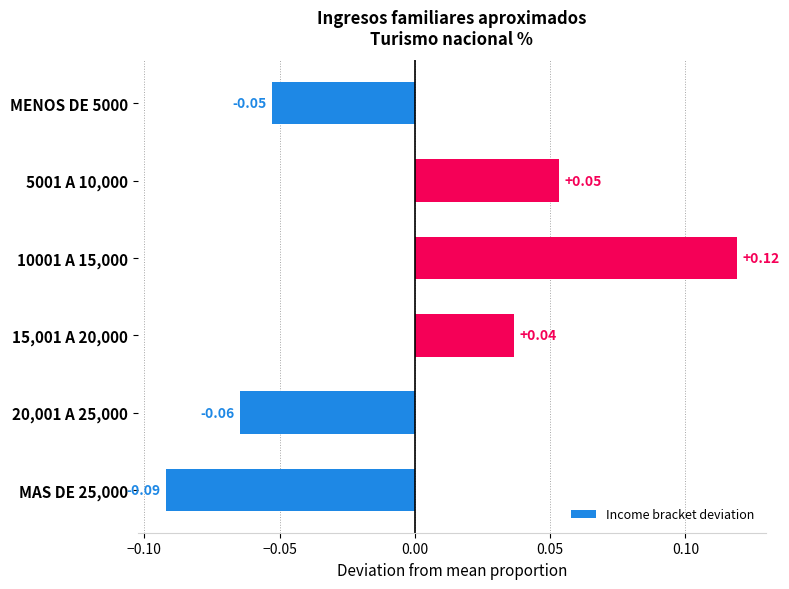

What is the change in value from MENOS DE 5000 to 5001 A 10,000?

+0.1